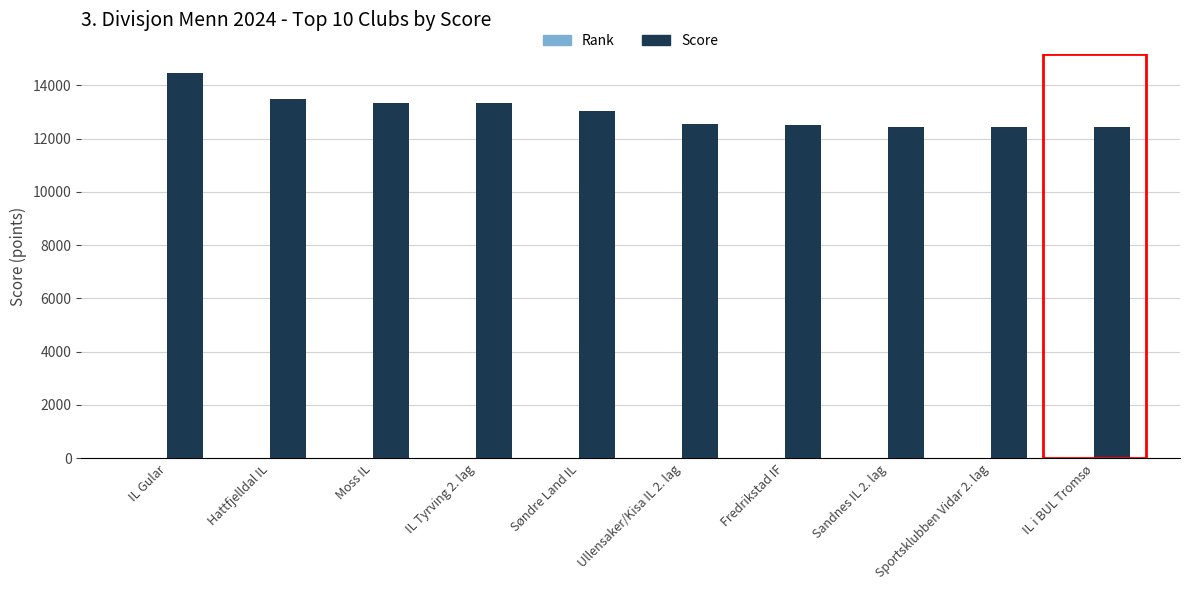

The Score series shows 2734 at Moss IL. True or false?

False